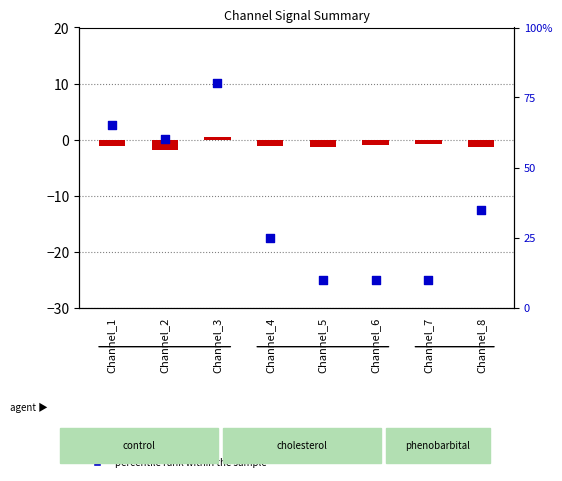

Which series reaches the maximum Y coordinate?

percentile rank within the sample